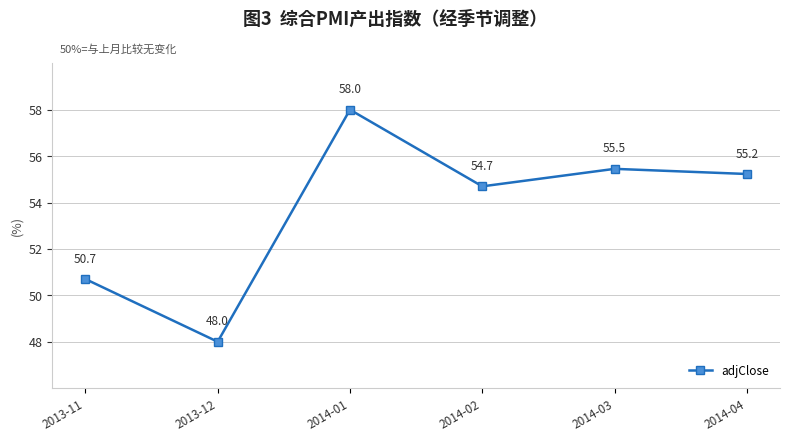

Does the chart display data point markers on the line(s)?

Yes